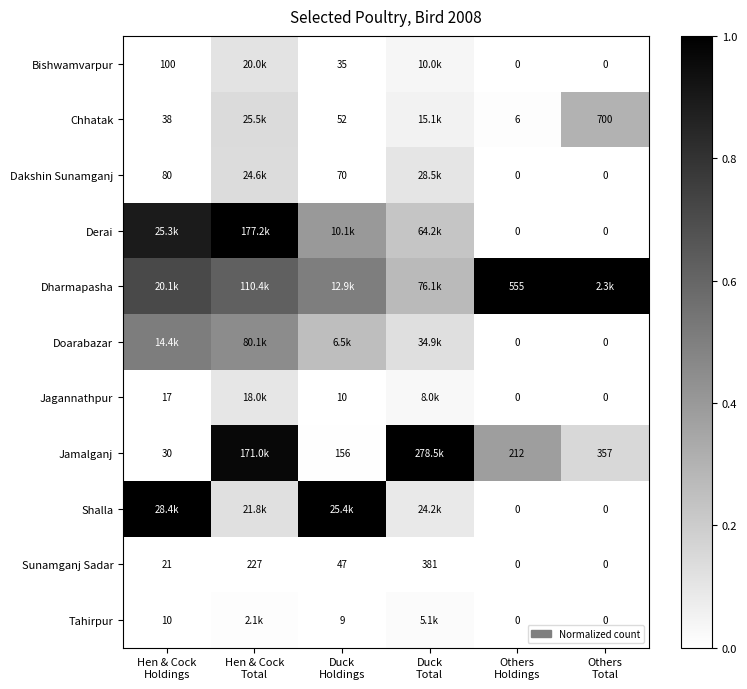

What value does the Shalla series have at Duck Holdings?

1.0